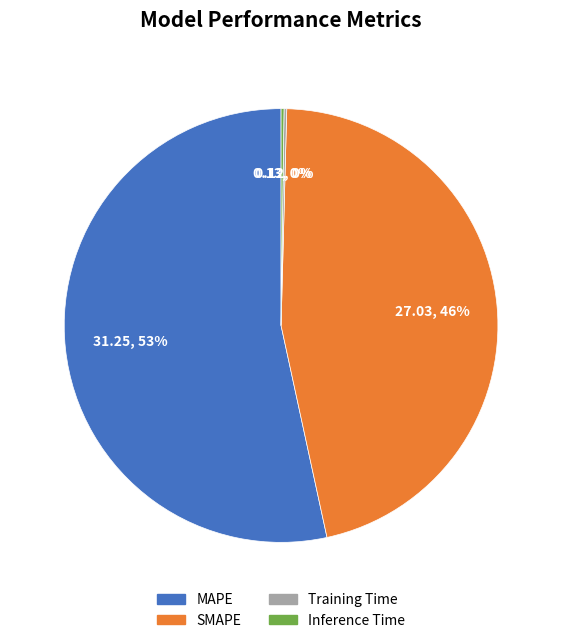

True or false: MAPE accounts for 60% of the total.

False